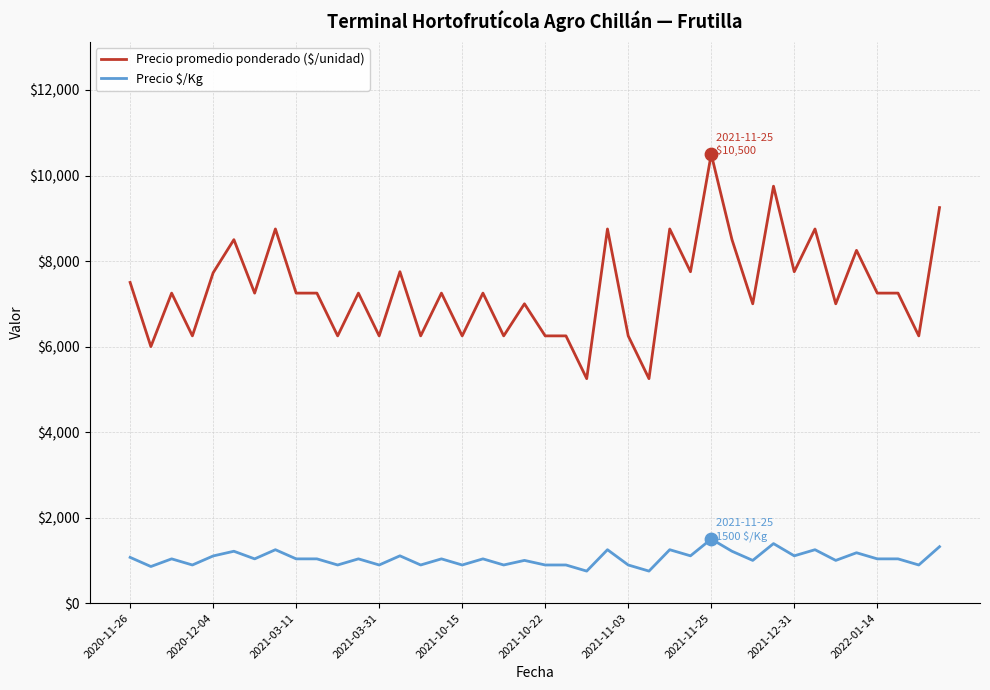

Which series has the largest range (max minus min)?

Precio promedio ponderado ($/unidad)